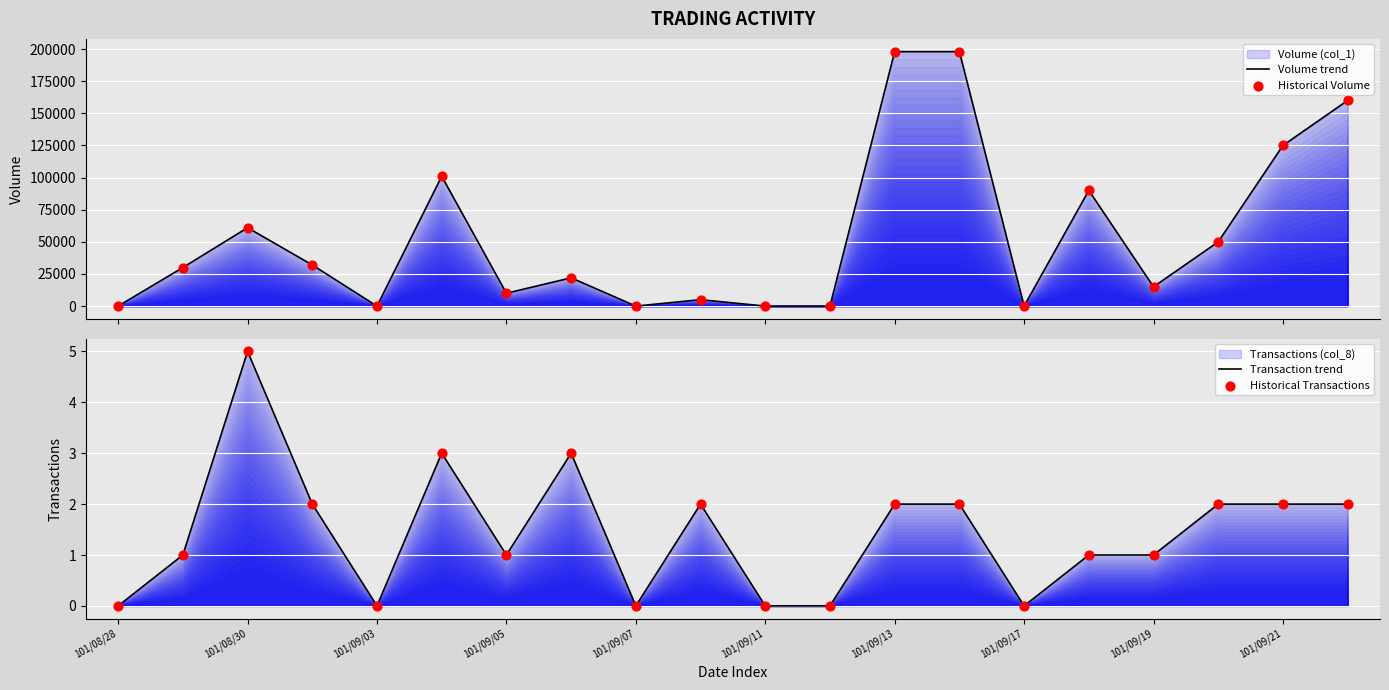

Which series reaches the maximum Y coordinate?

Volume trend